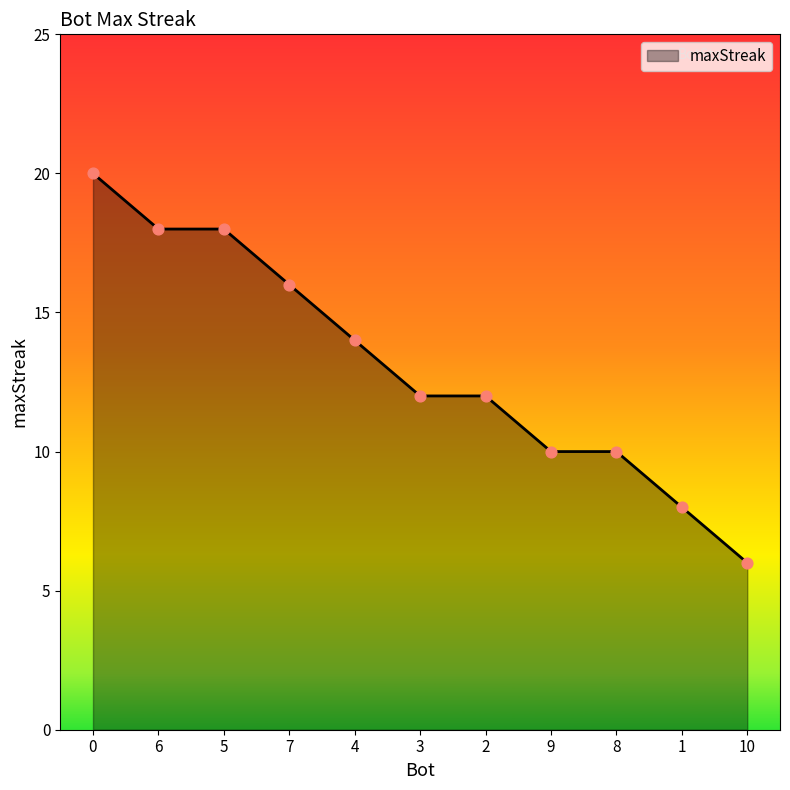

What is the change in value from 0 to 10?

-14